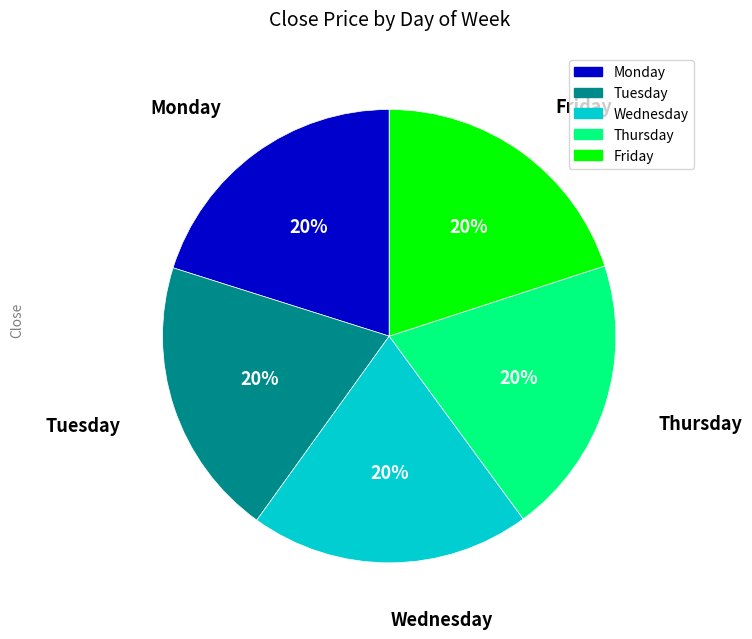

To the nearest percent, what is the combined percentage of Monday and Friday?

40%